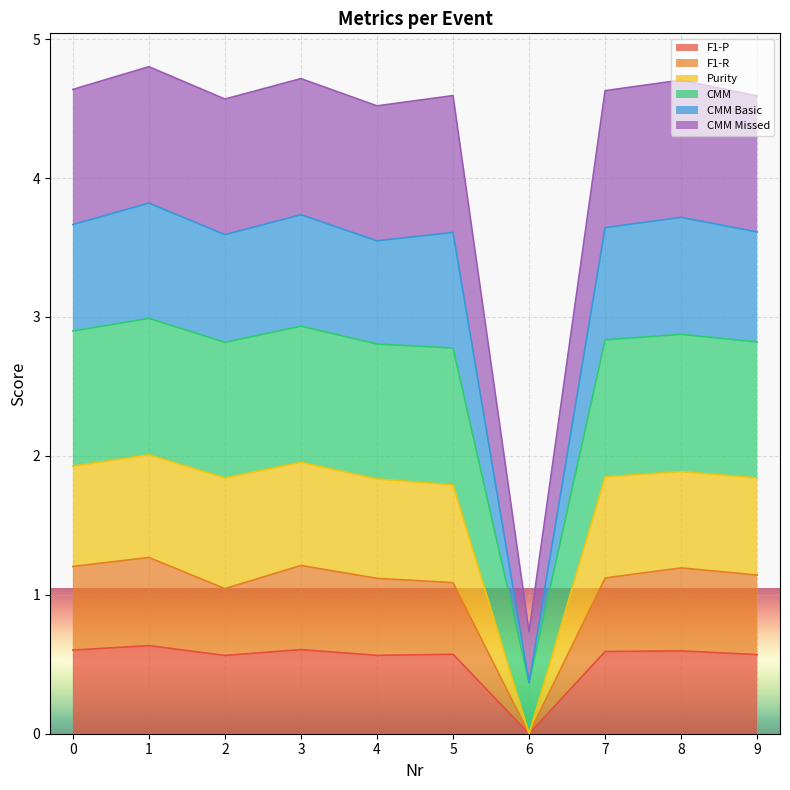

At which category does F1-P reach its first local peak?

1